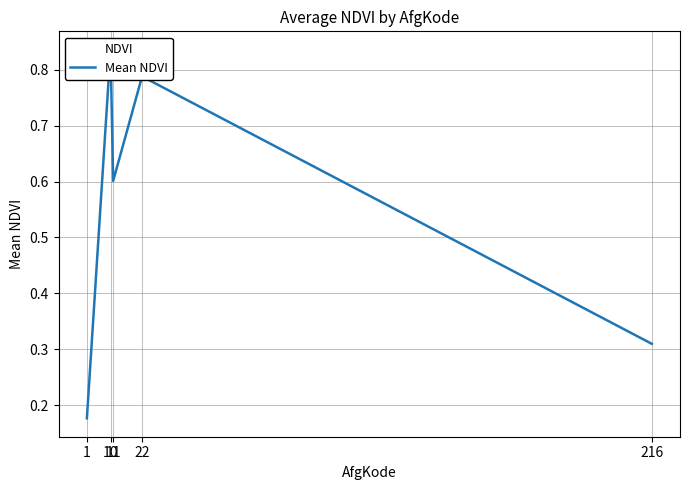

The chart shows a value of 0.3 at 216. True or false?

True